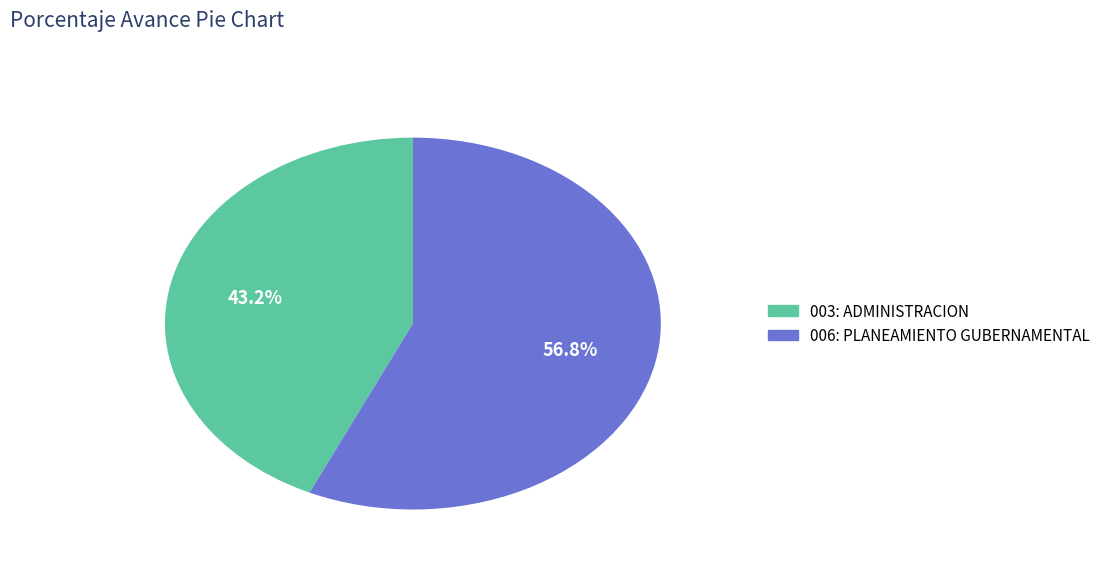

What percentage is NOT represented by 003: ADMINISTRACION?

56.8%